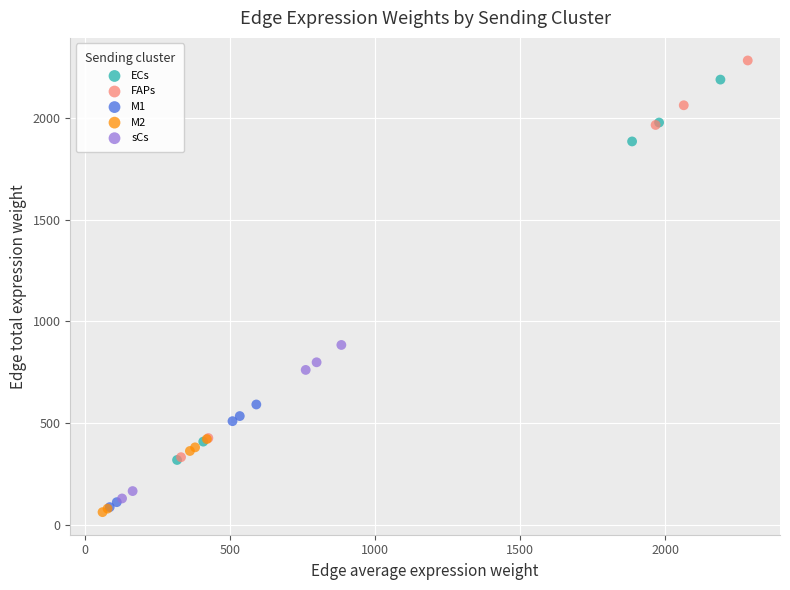

What are all the series names shown in the legend?

ECs, FAPs, M1, M2, sCs